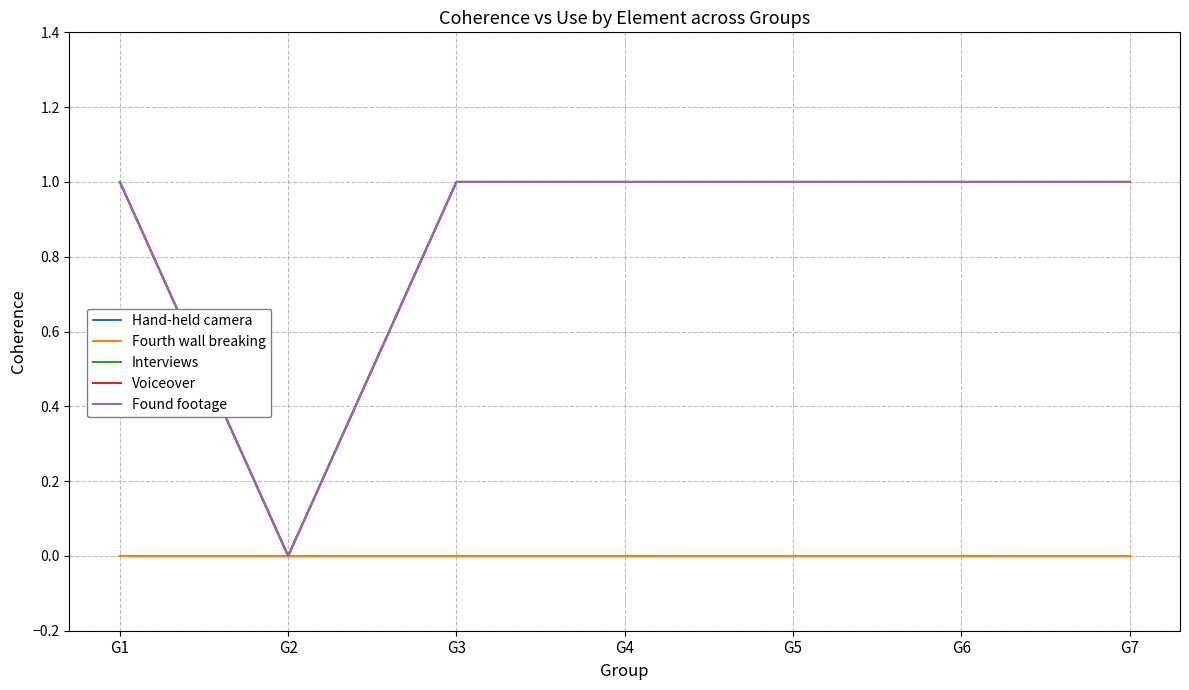

True or false: Voiceover and Found footage intersect in this chart.

False